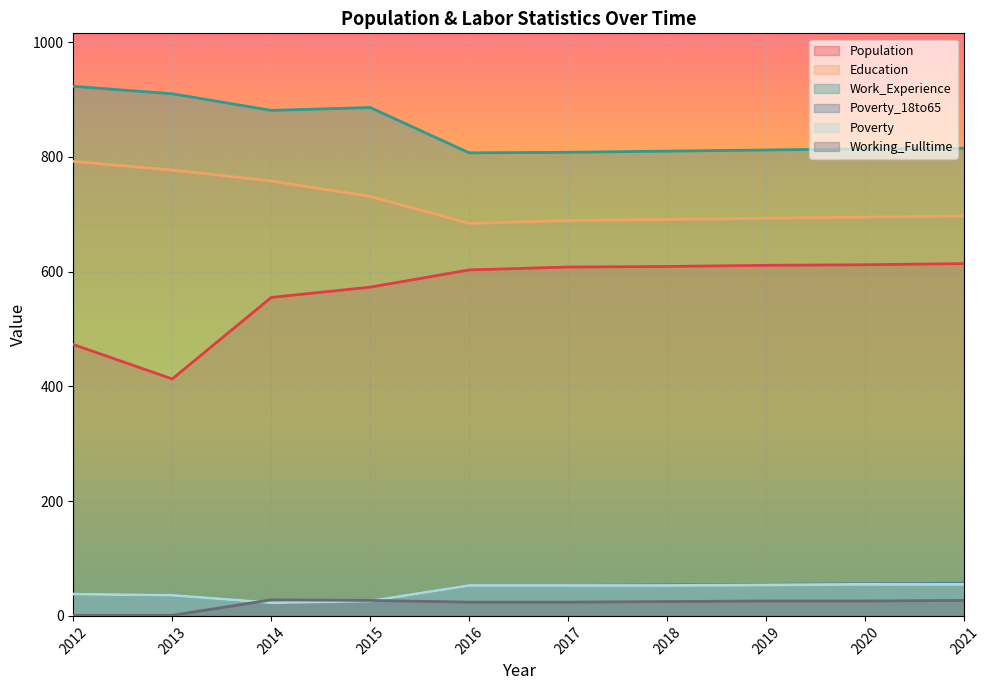

How many data points in Population are less than 608?

5